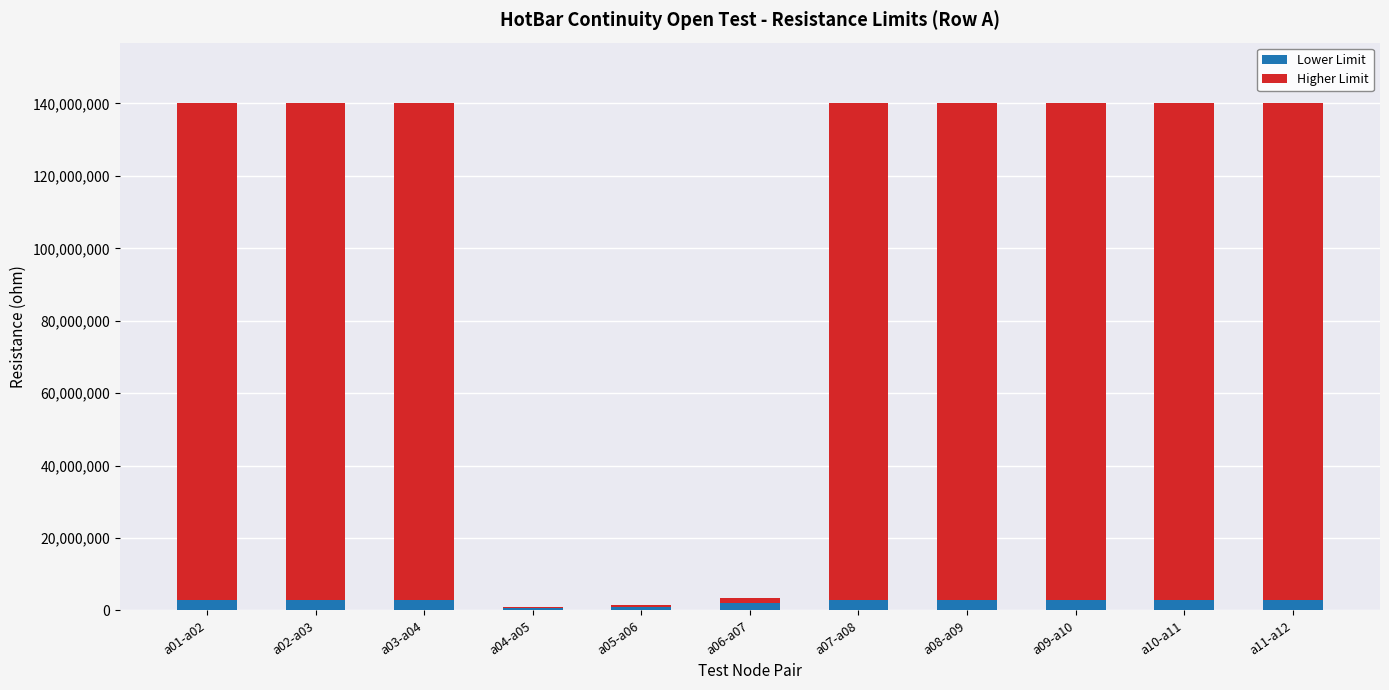

What is the sum of all Lower Limit values?

26800000